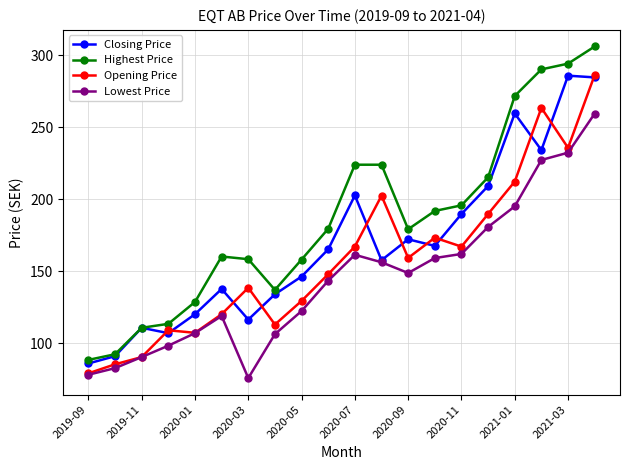

What is the smallest value displayed?

75.8